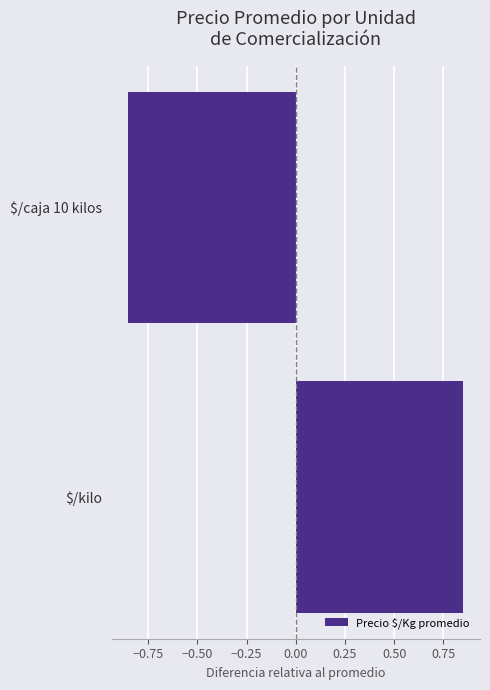

How many negative values are there?

1